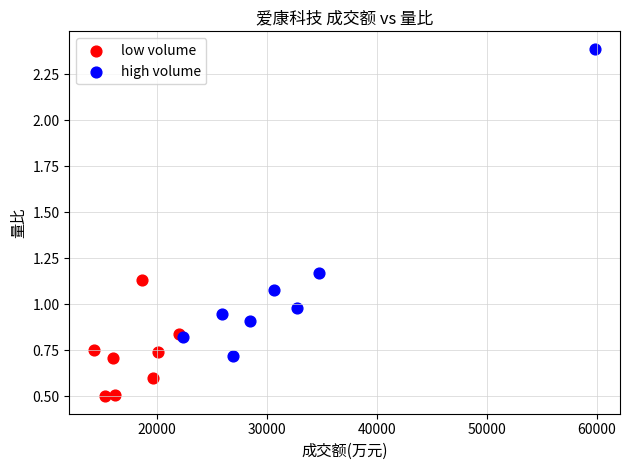

Which series has the largest Y range (max minus min)?

high volume